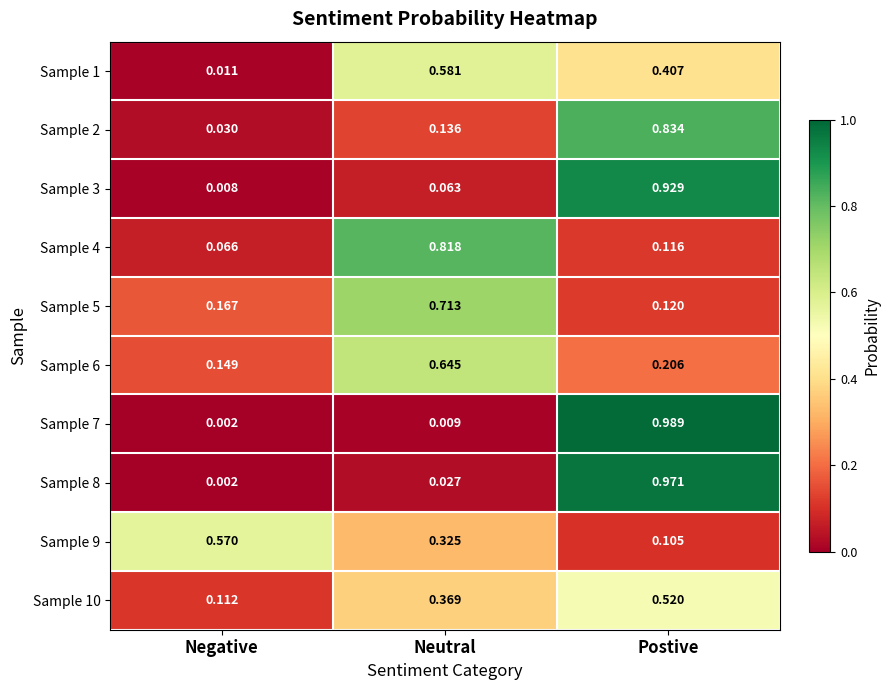

At which label does Sample 9 reach its peak?

Negative